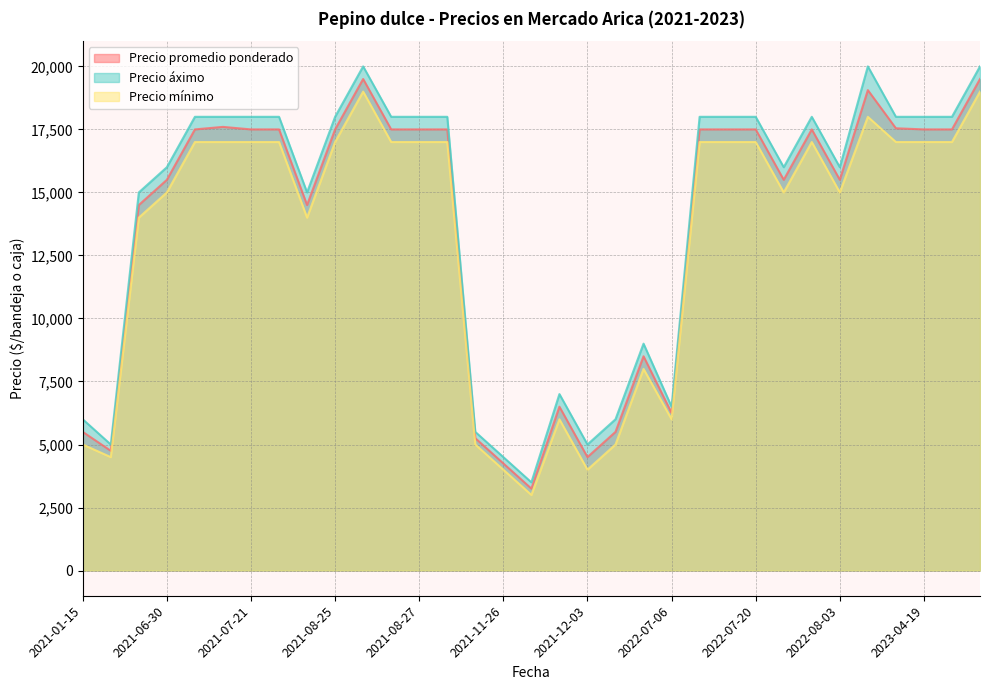

What are all the series names shown in the legend?

Precio promedio ponderado, Precio áximo, Precio mínimo